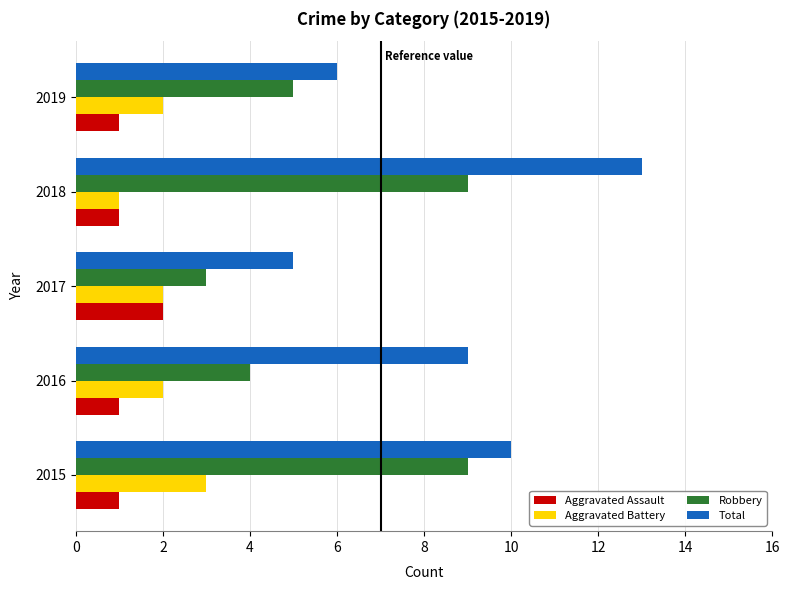

True or false: Total has a value of 2 at 2019.

False